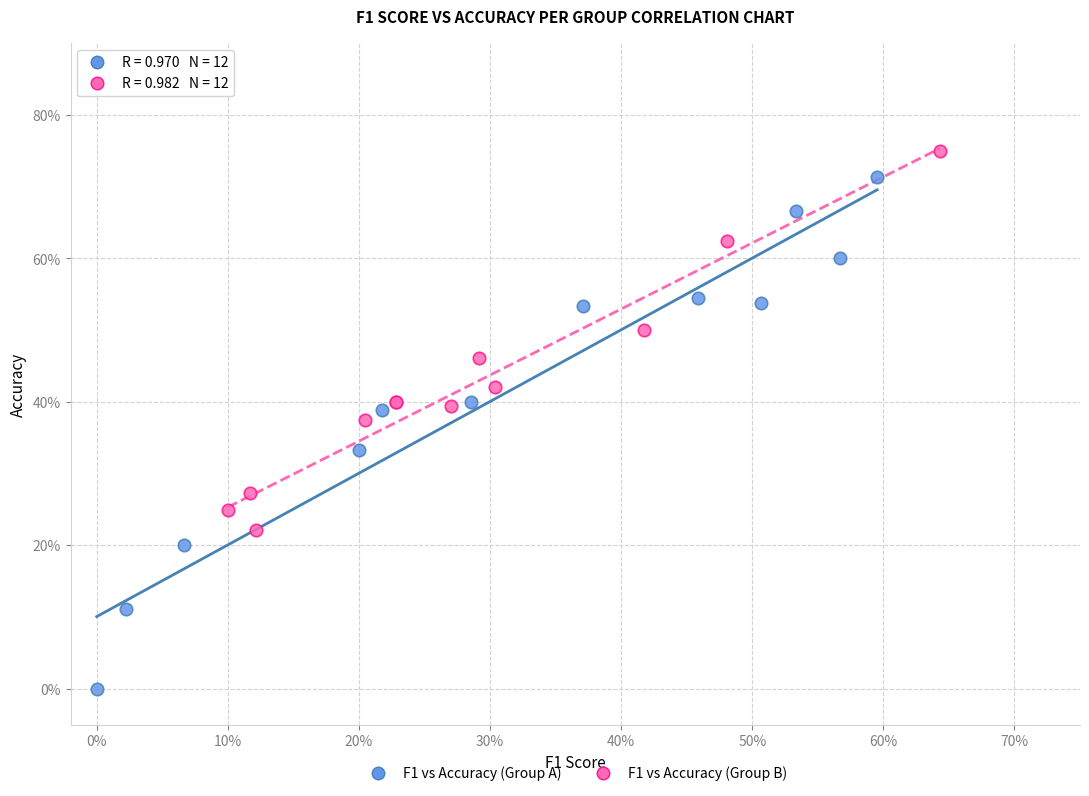

Which series has the widest spread of Y values?

F1 vs Accuracy (Group A)